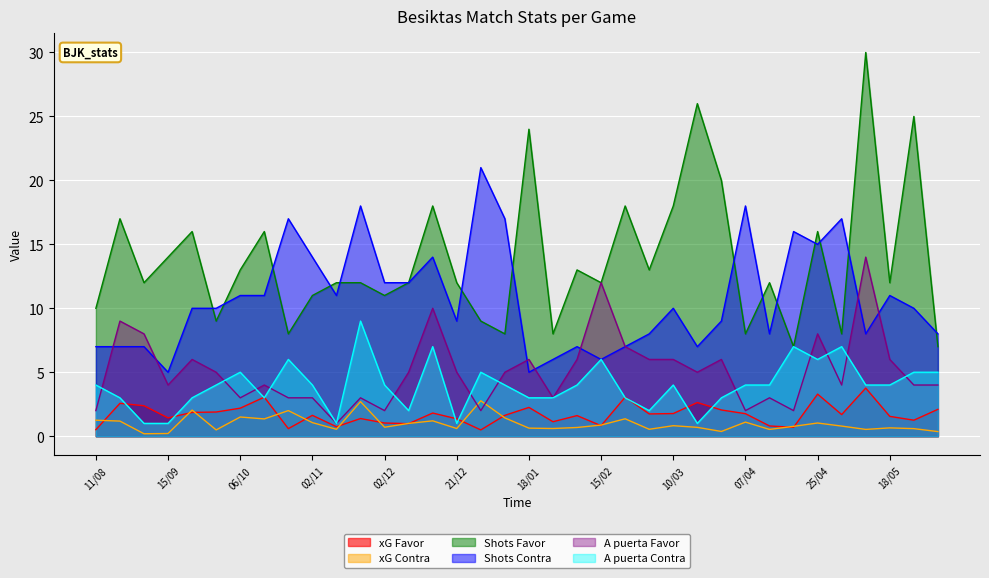

True or false: xG Favor and A puerta Contra cross at least once.

True